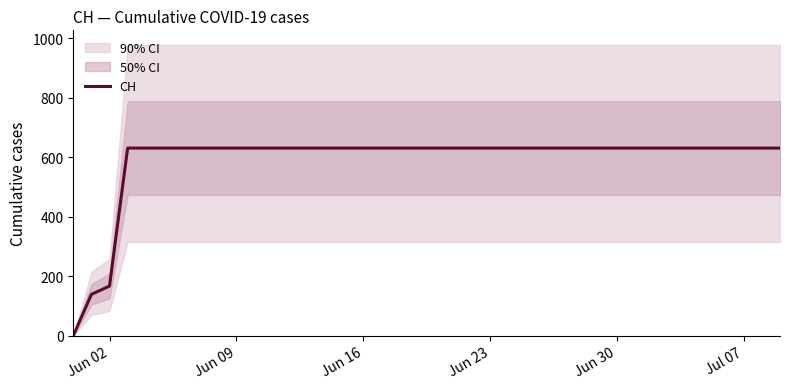

How many values are above zero?

39